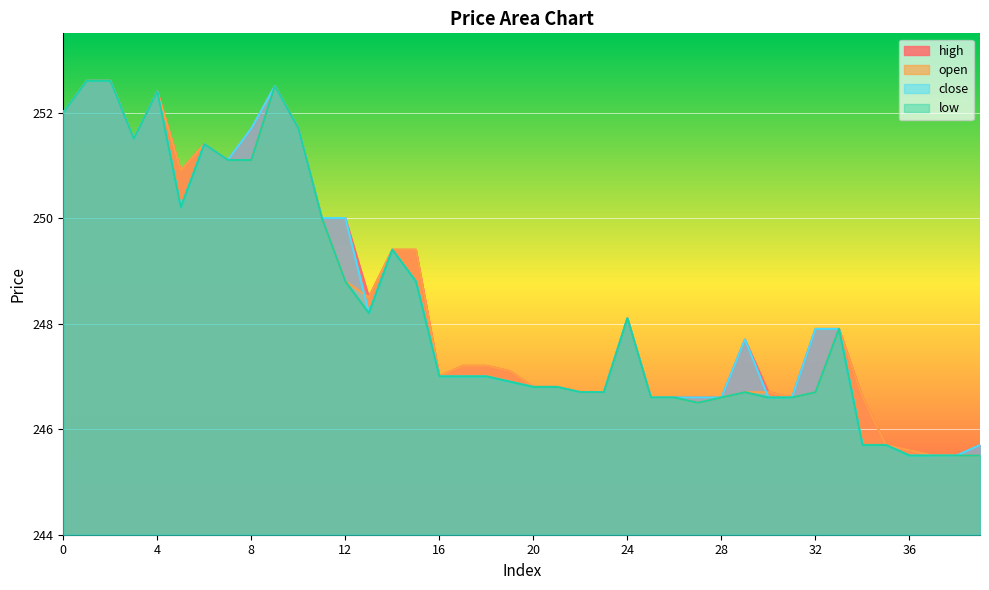

List the series in order of their peak value, highest first.

high, open, close, low